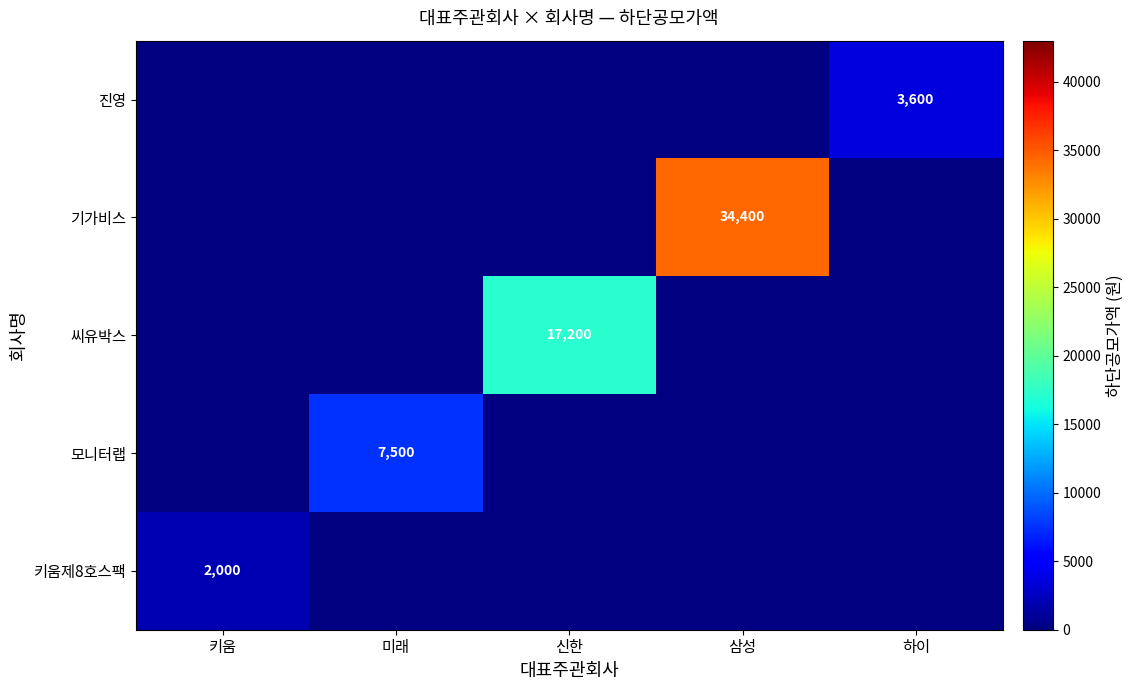

Is it true that 키움제8호스팩 equals 2000 at 키움?

True